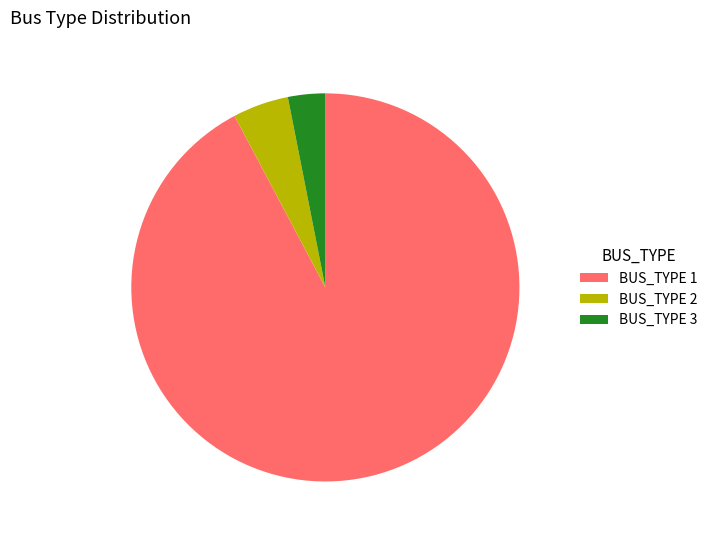

Is it true that BUS_TYPE 3 is 3% of the pie?

True